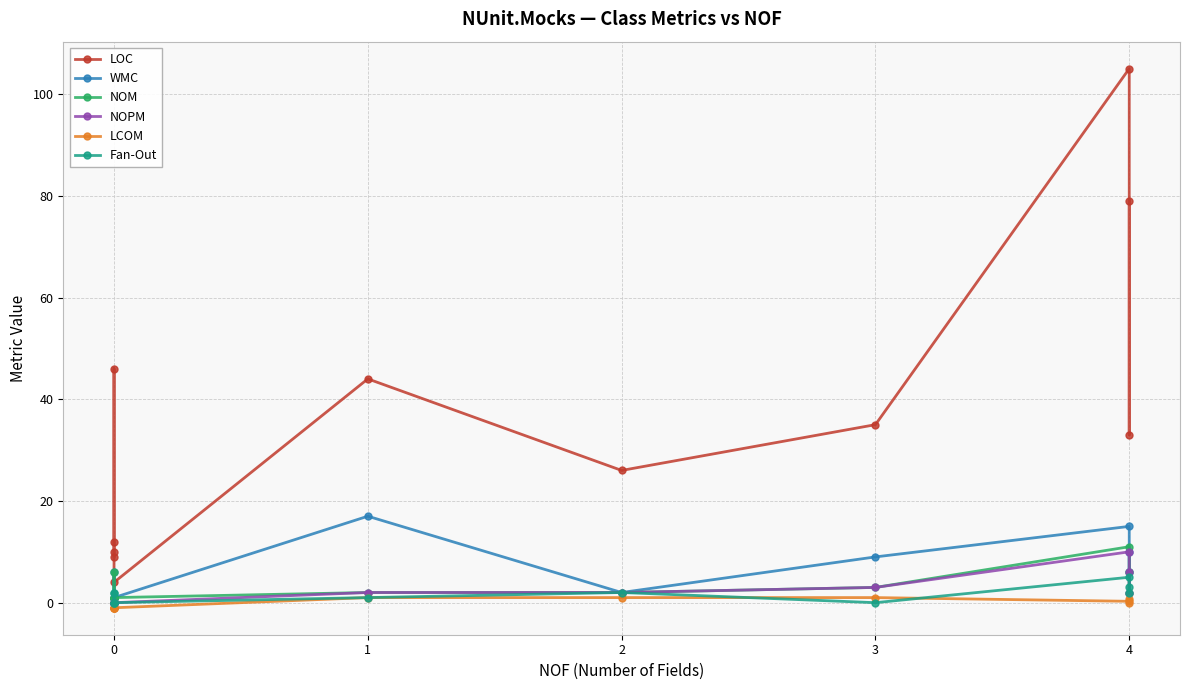

How many interior local valleys does the WMC series have?

3